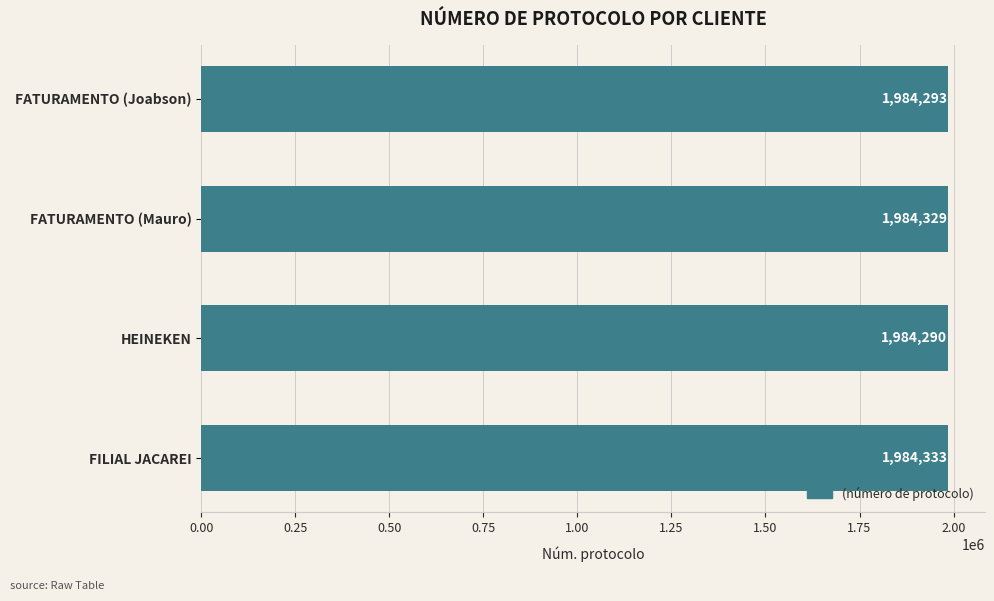

Reading top to bottom, list all the values displayed in this chart.

FATURAMENTO (Joabson)=1984293	FATURAMENTO (Mauro)=1984329	HEINEKEN=1984290	FILIAL JACAREI=1984333